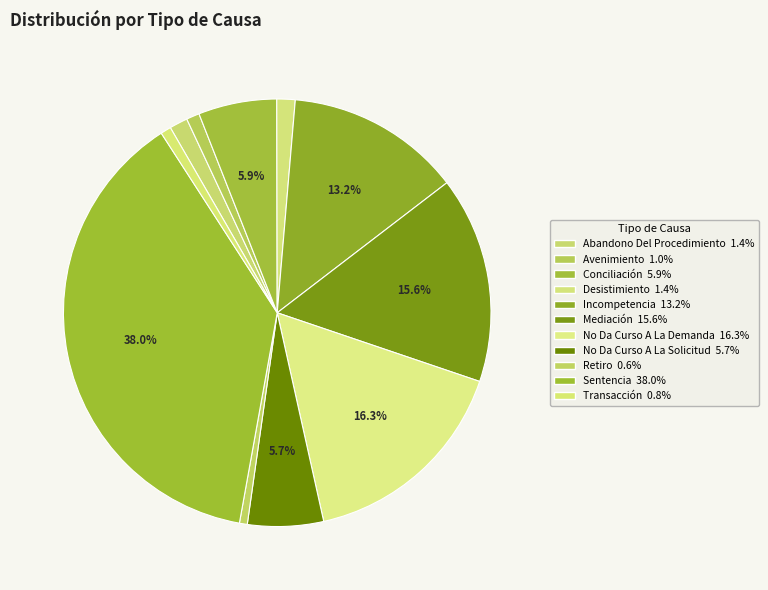

Is No Da Curso A La Demanda the majority of the pie?

No